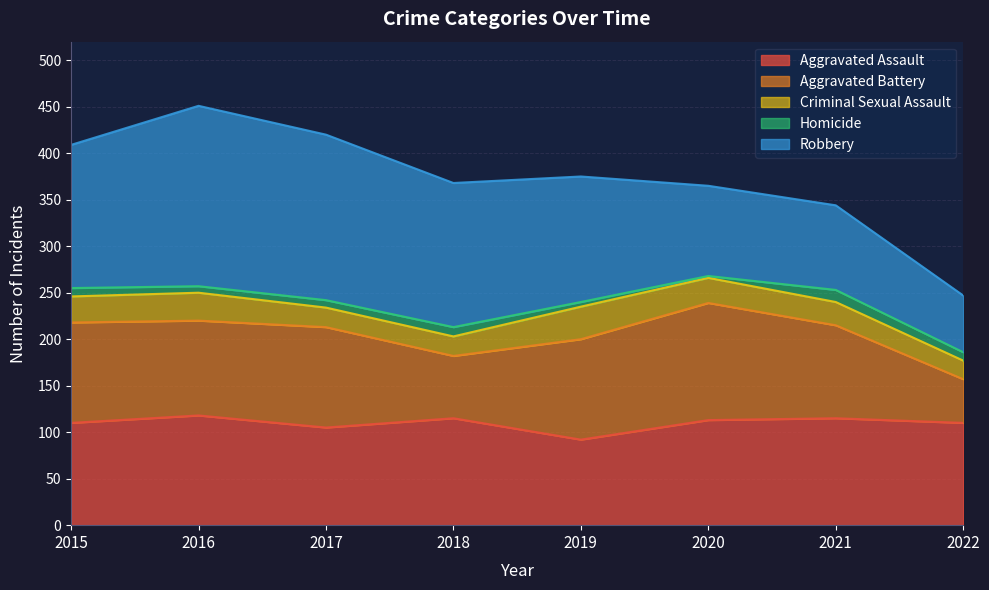

Reading right to left, transcribe all the data shown in this chart.

Aggravated Assault: 110	115	113	92	115	105	118	110
Aggravated Battery: 47	100	126	108	67	108	102	108
Criminal Sexual Assault: 20	25	27	35	21	21	30	28
Homicide: 9	13	2	5	10	8	7	9
Robbery: 61	91	97	135	155	178	194	154